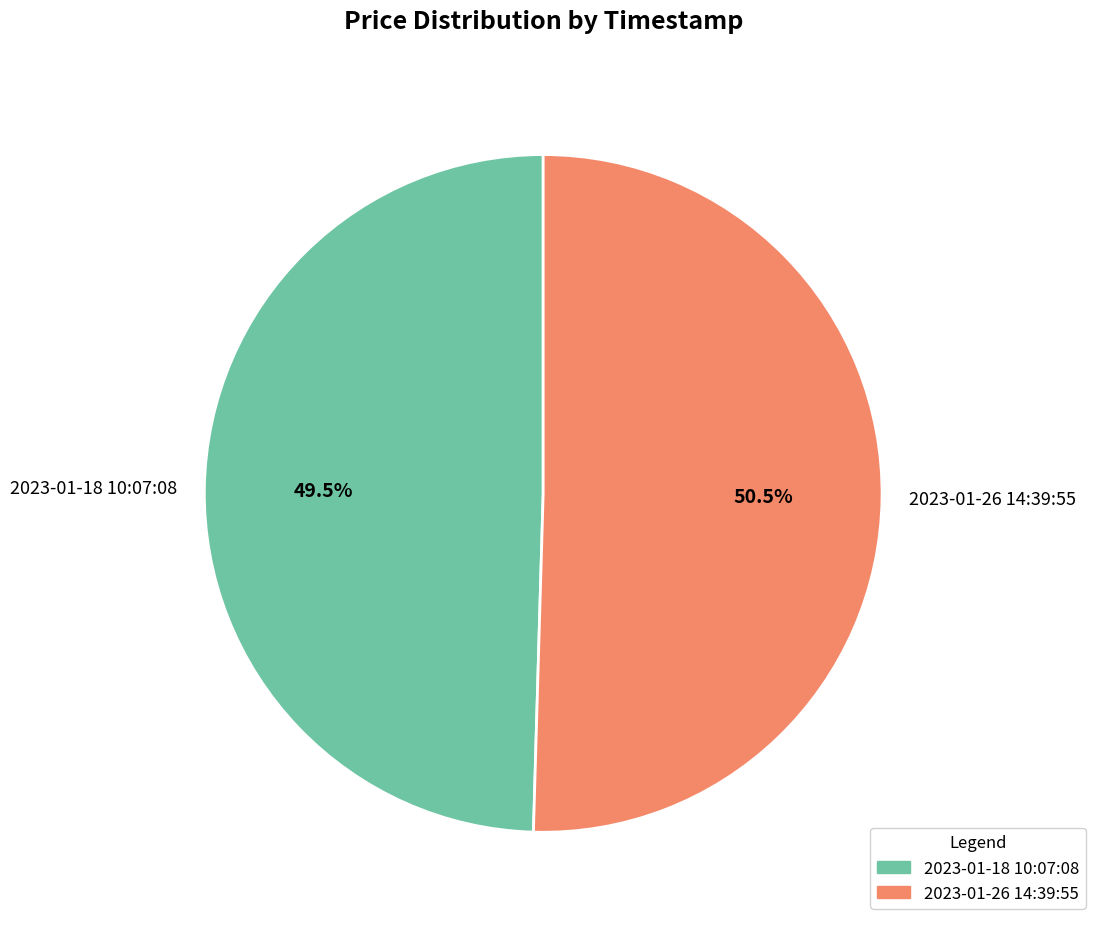

What is the ratio of the value at 2023-01-18 10:07:08 to the value at 2023-01-26 14:39:55?

1.0